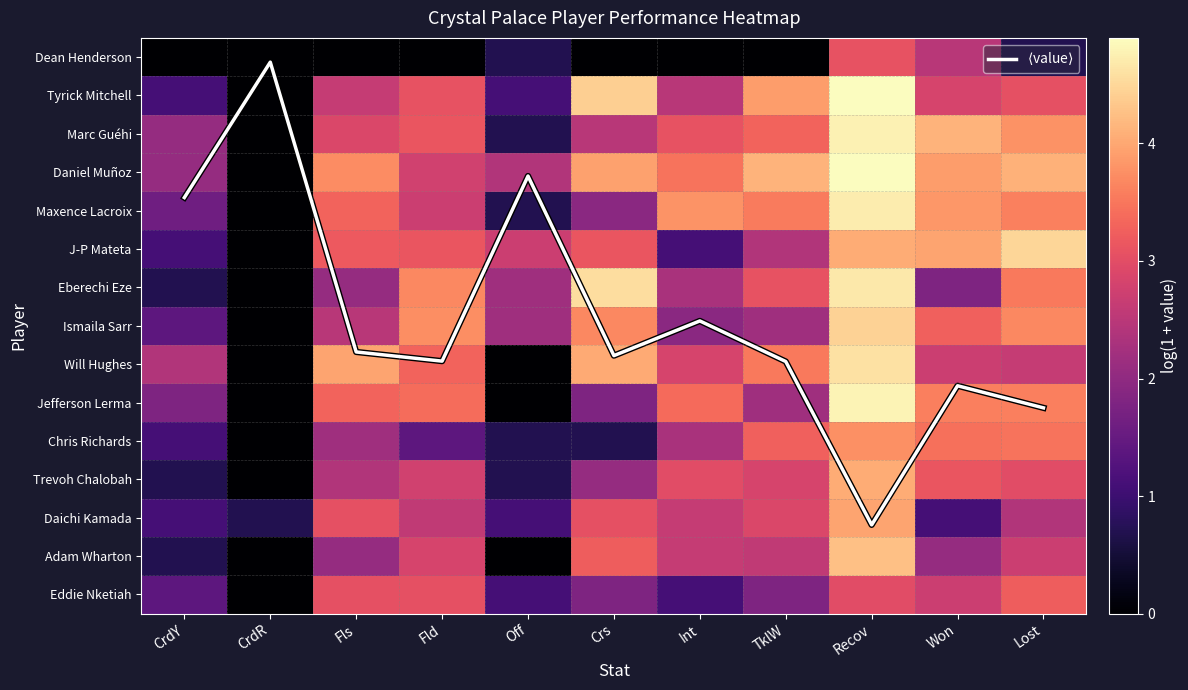

At which label is Marc Guéhi closest to 2?

CrdY